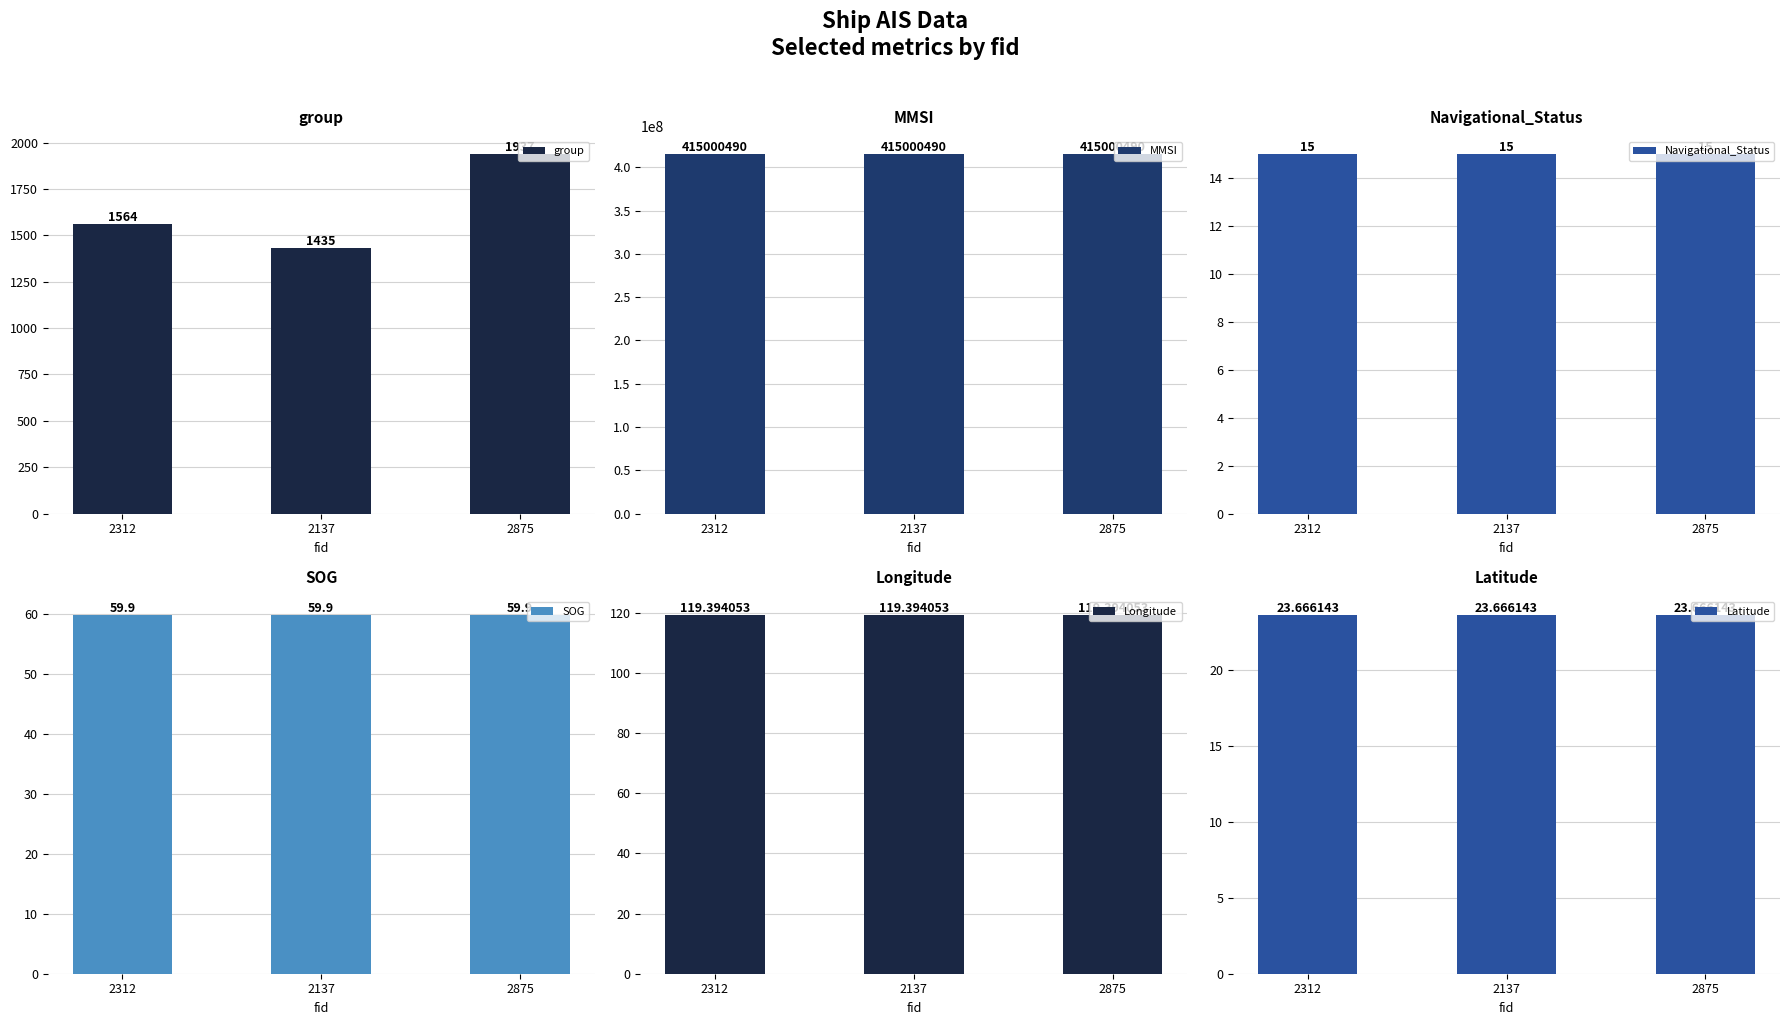

Does the chart contain stacked bars?

No